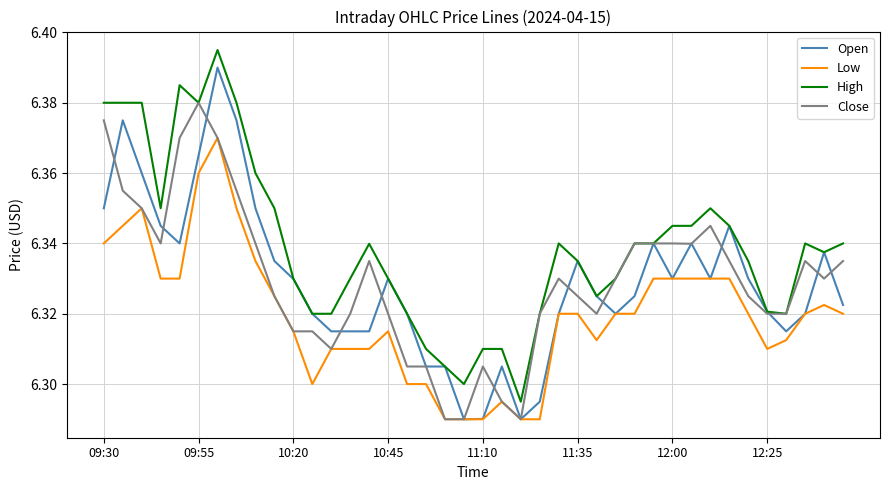

What are all the series names shown in the legend?

Open, Low, High, Close